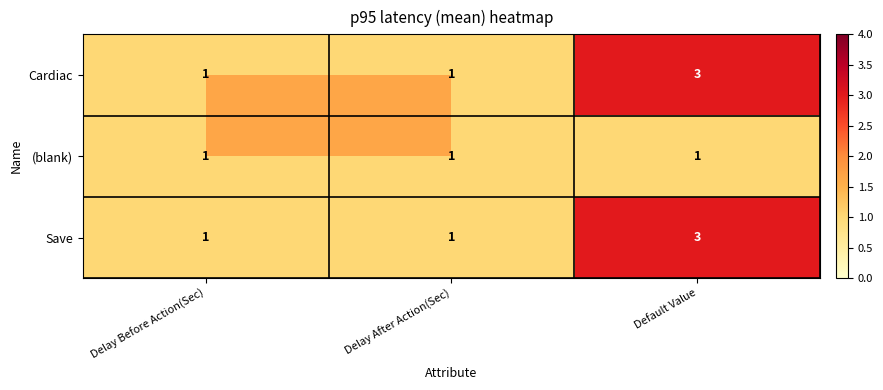

The value of Cardiac at Delay After Action(Sec) is 1. True or false?

True